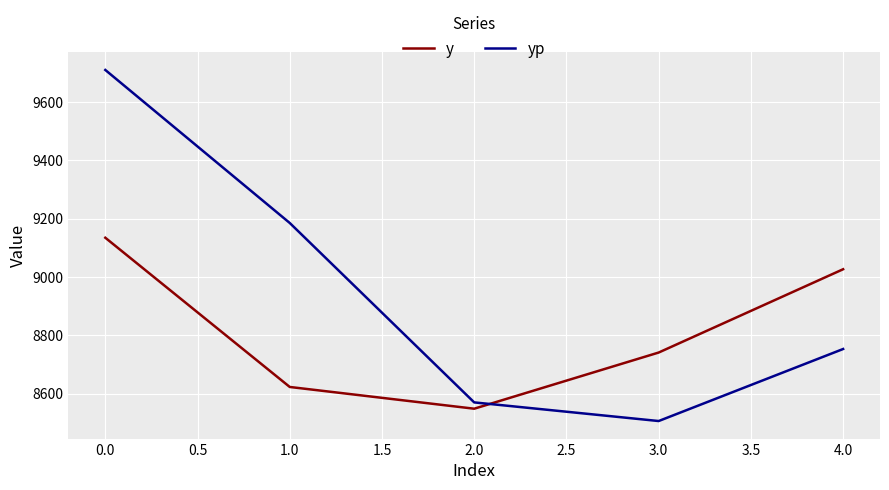

How many values in the yp series exceed 8753?

3